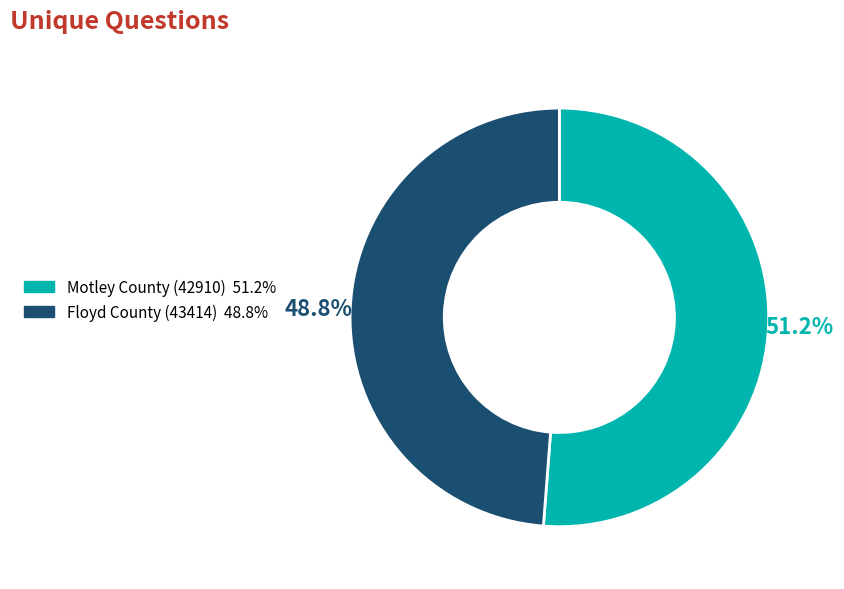

To the nearest percent, what percentage of the pie is Motley County (42910)?

51%